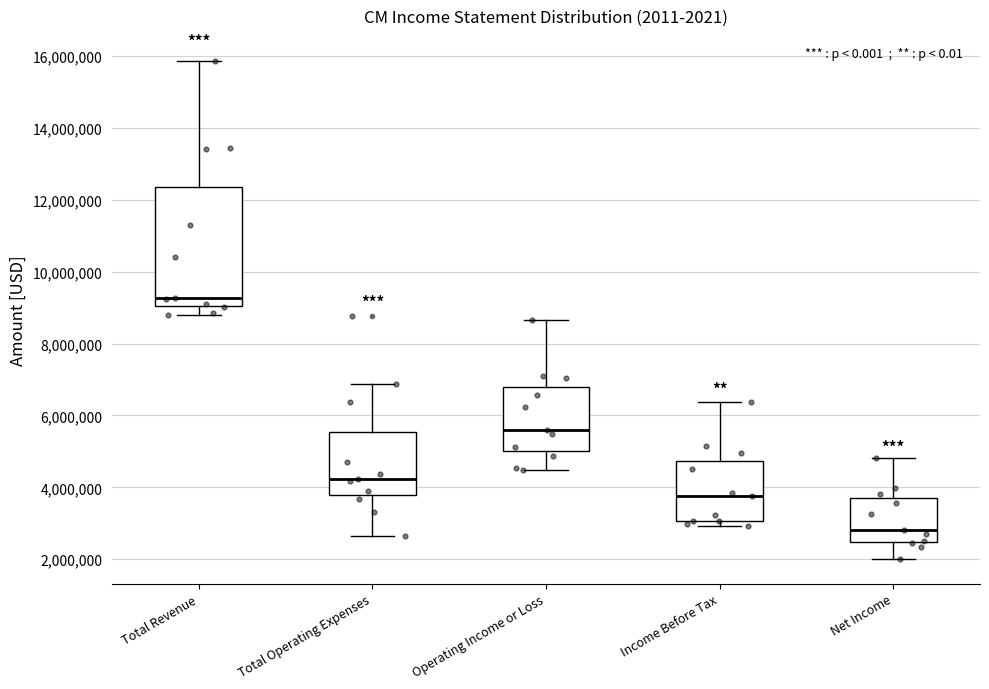

Which box is the tallest, from its lower edge to its upper edge?

Total Revenue